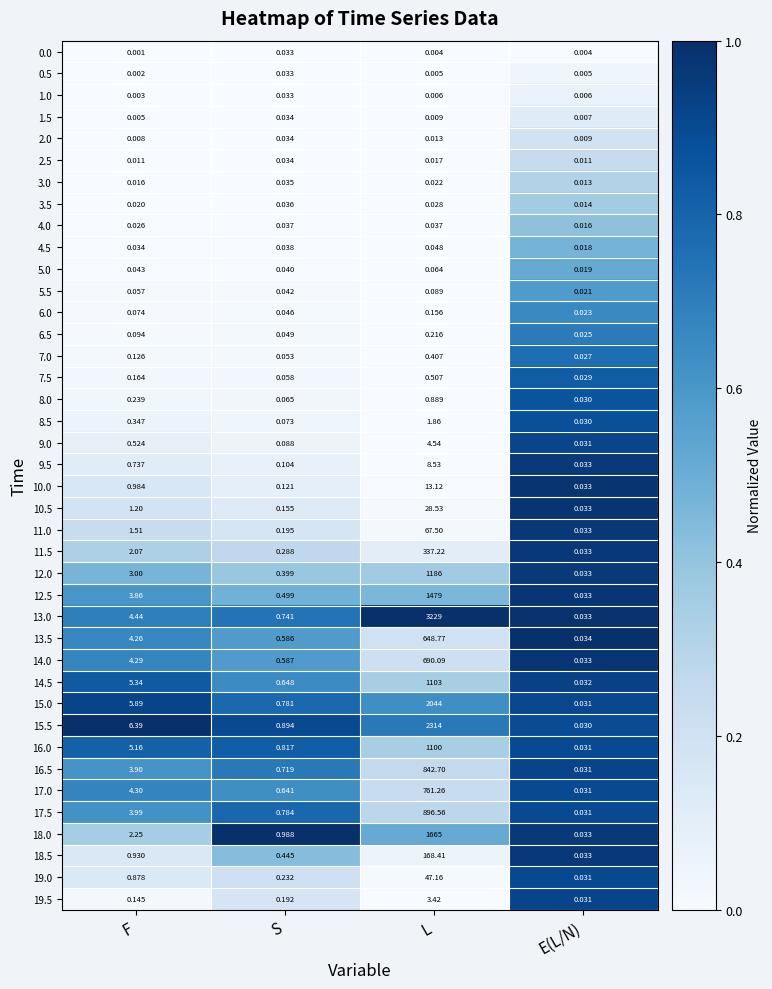

Rank the categories by 4.5 value from highest to lowest.

L, S, F, E(L/N)